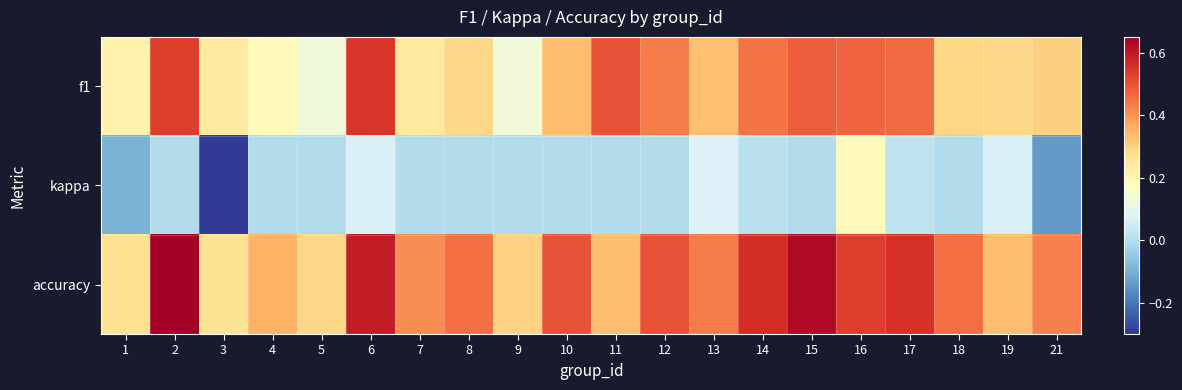

How many distinct data groups are displayed?

3